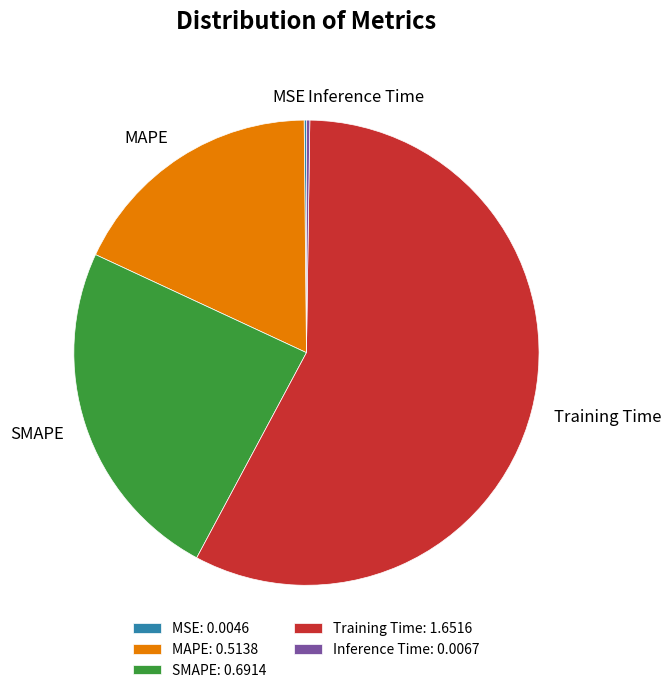

Which category has the biggest portion of the pie?

Training Time